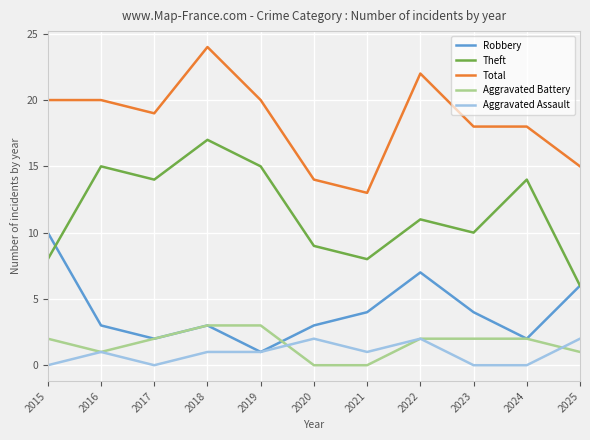

What is the maximum value shown in the chart?

24